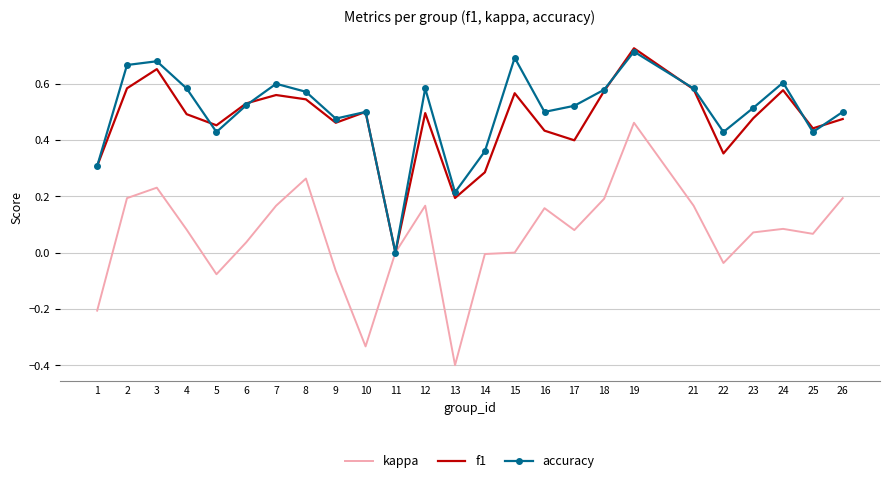

At which label is accuracy closest to 0?

11